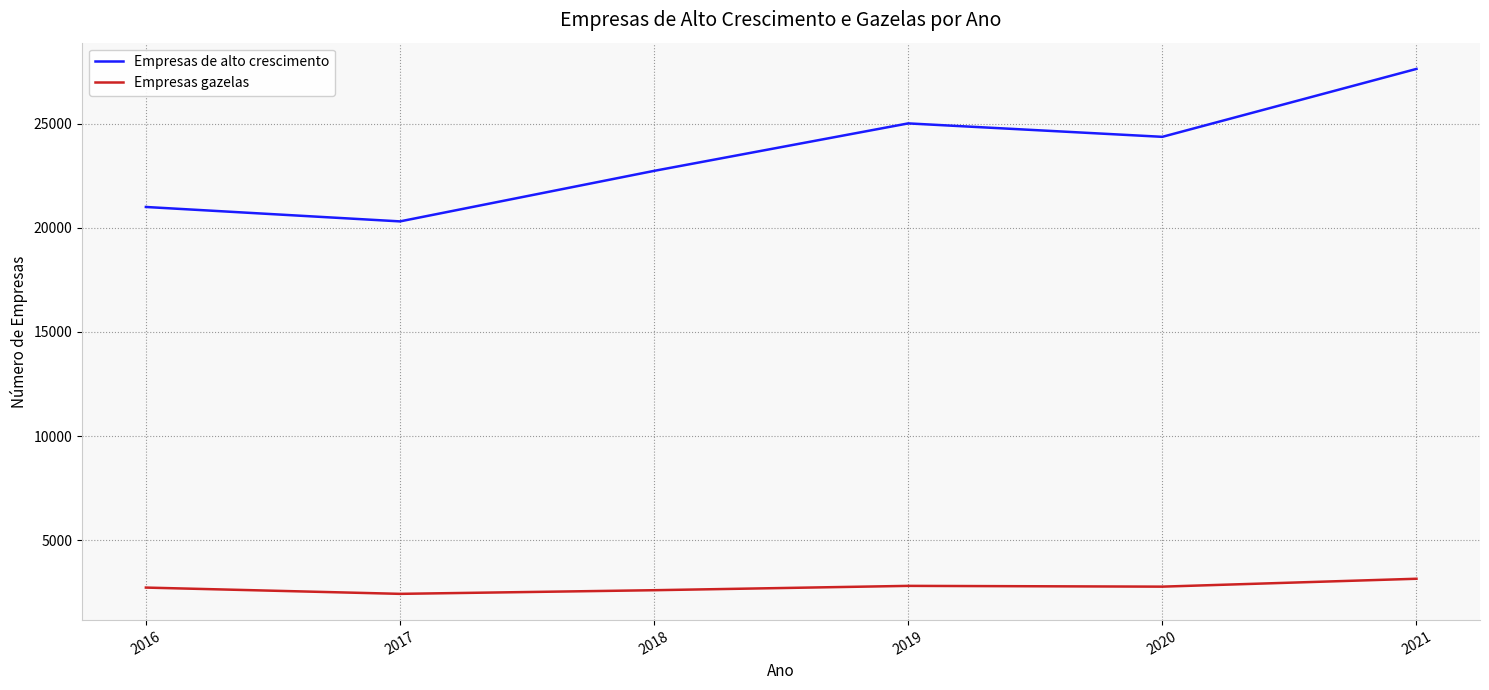

What is the difference between the maximum and minimum values in the Empresas gazelas series?

725